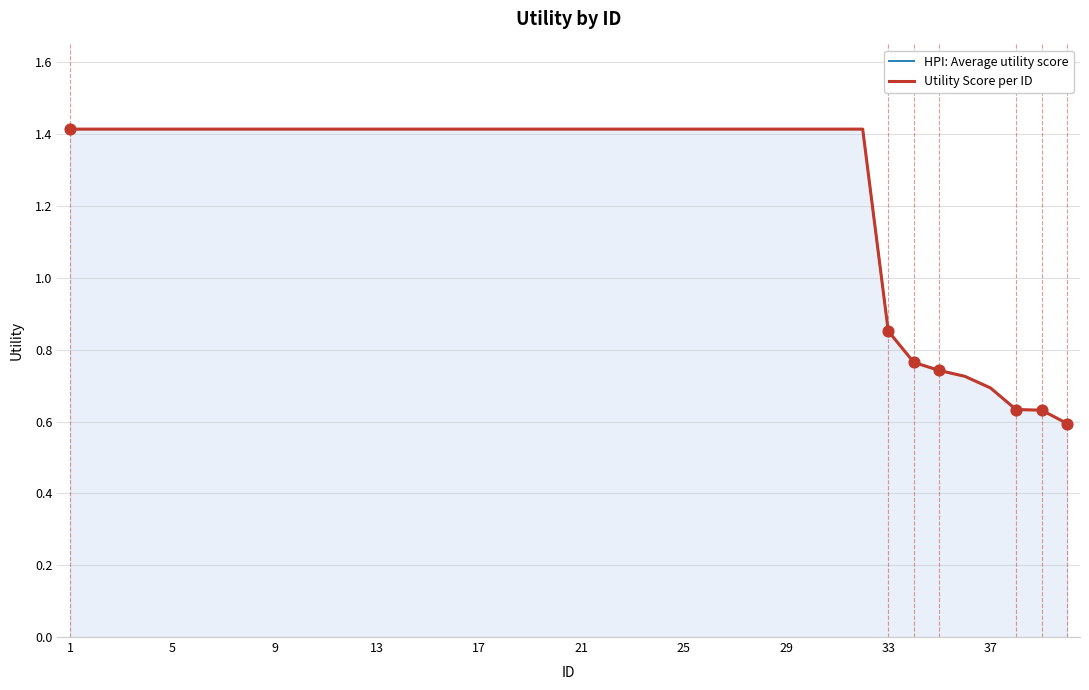

Which series has the widest spread of Y values?

HPI: Average utility score